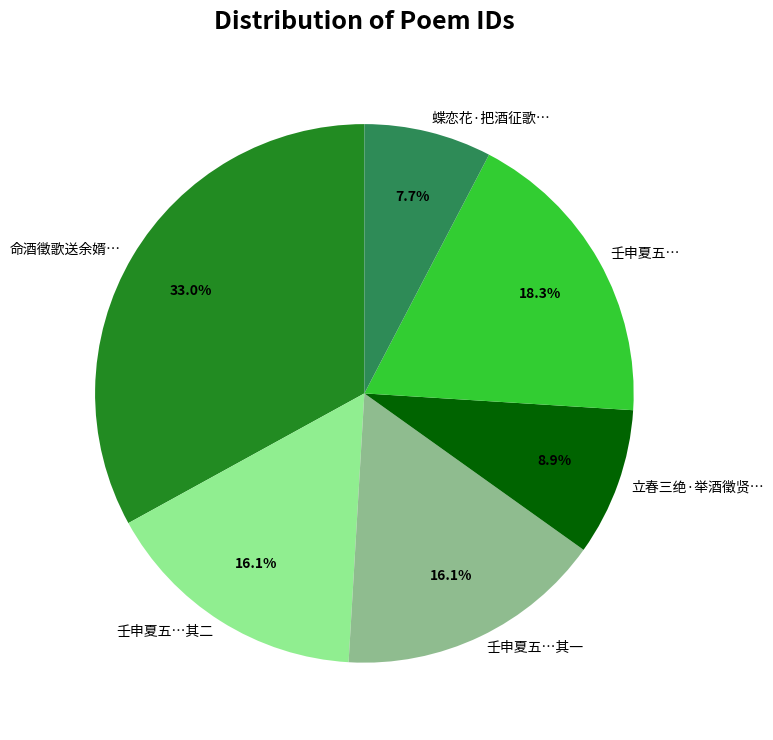

To the nearest percent, what is the average slice percentage?

17%